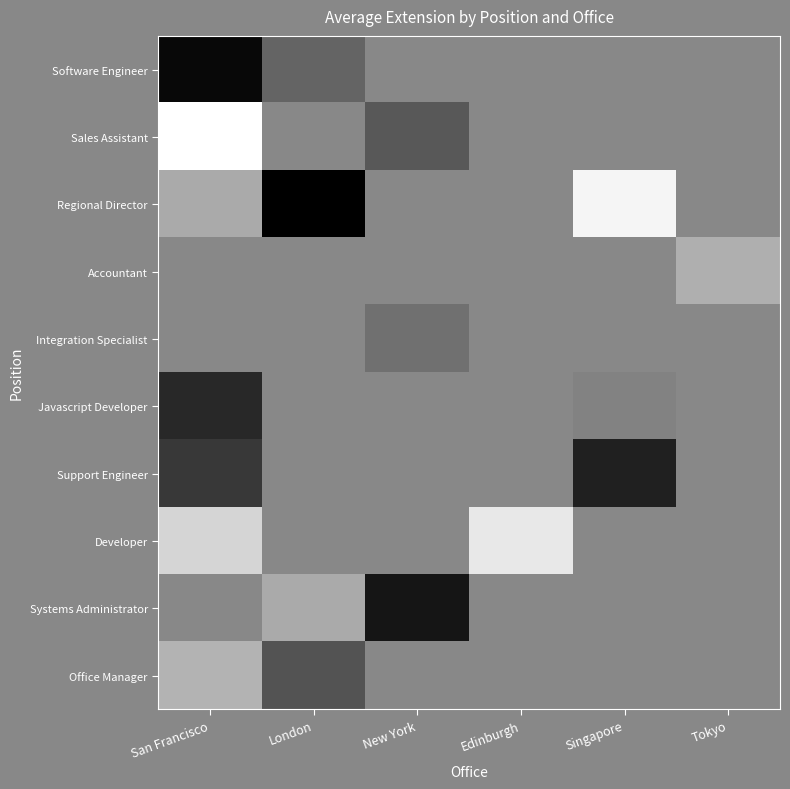

Rank the series by their maximum value, from lowest to highest.

Support Engineer, Software Engineer, Javascript Developer, Office Manager, Developer, Regional Director, Sales Assistant, Accountant, Integration Specialist, Systems Administrator